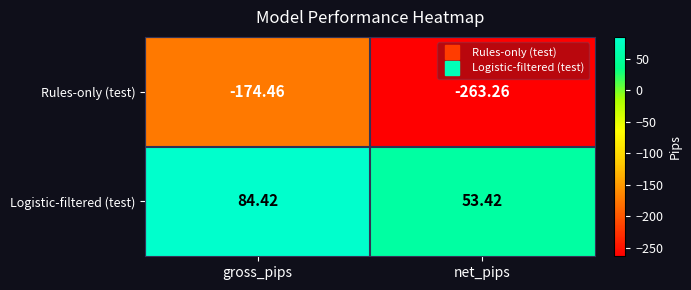

Which series has the widest spread of values?

Rules-only (test)